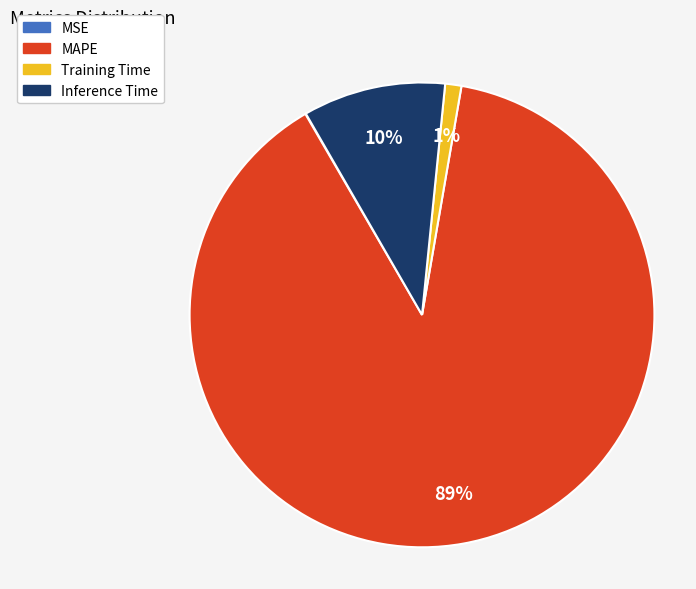

To the nearest percent, what is the difference between the largest and smallest slice percentages?

89%